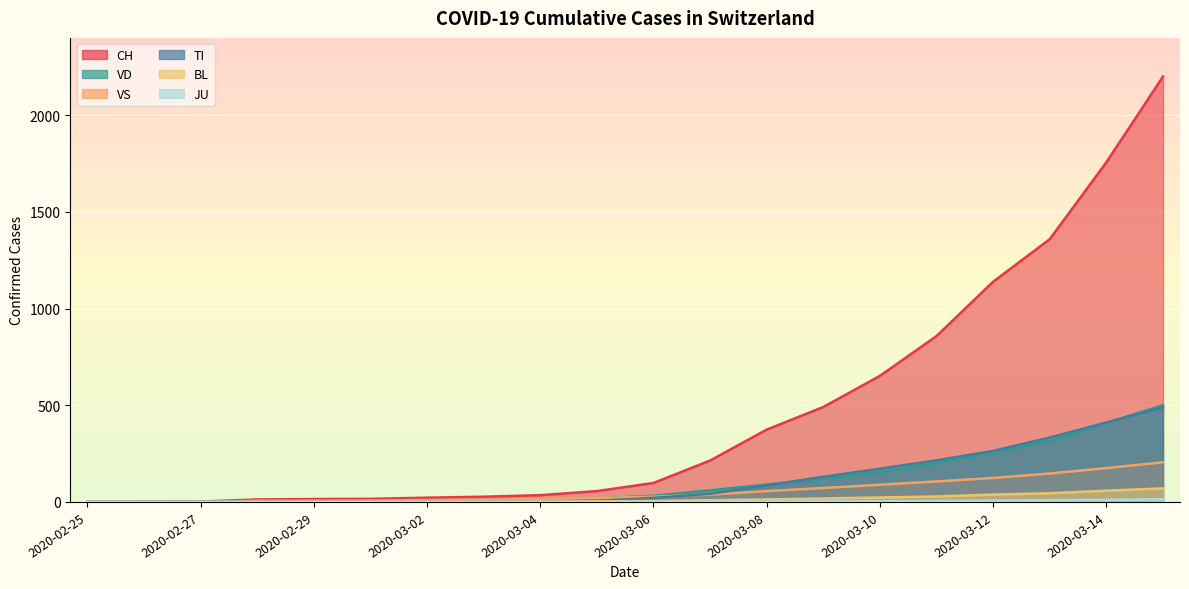

What is the difference between the highest and lowest values at 2020-03-13?

1350